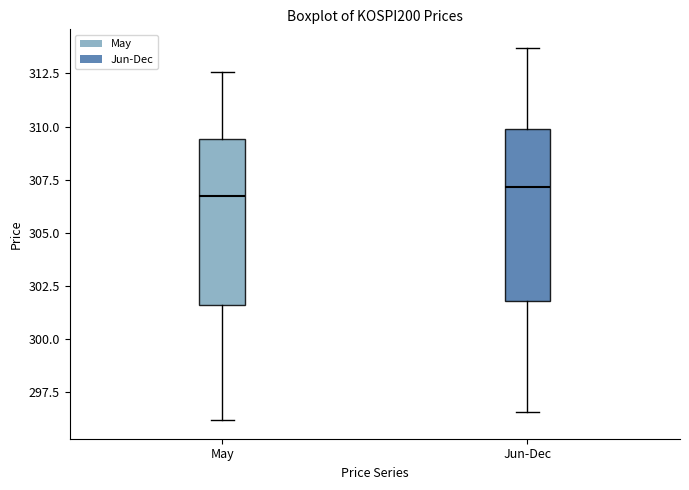

Reading left to right, read every box against the y-axis: the position of its median line, the range the box covers, and the ends of its whiskers. The values are not printed on the chart, so give them approximately, as read against the axis.

May: median 306.5, box 301.5 to 309.5, whiskers 296.0 to 312.5
Jun-Dec: median 307.0, box 302.0 to 310.0, whiskers 296.5 to 313.5